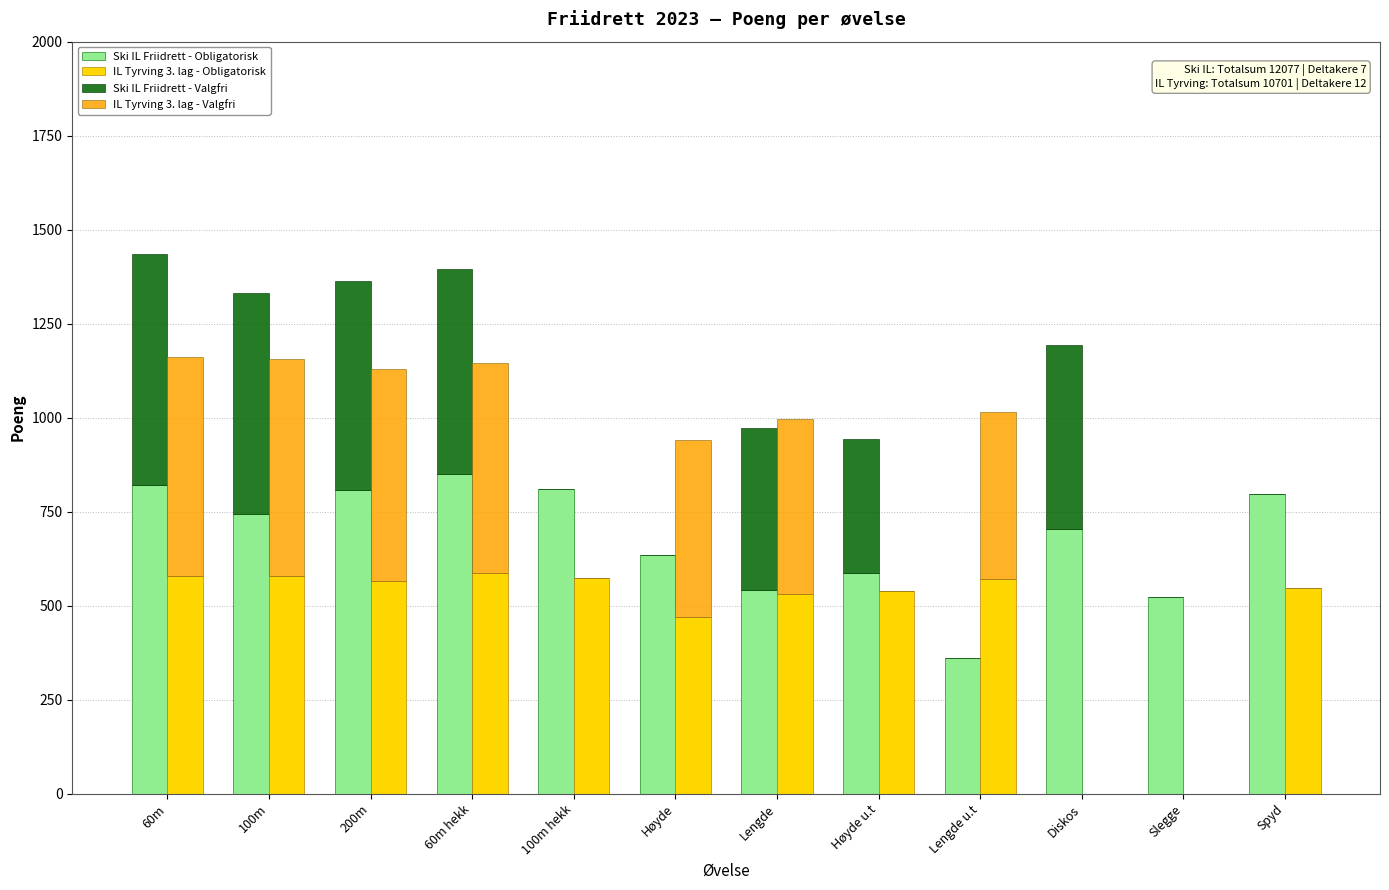

Is it true that Ski IL Friidrett - Obligatorisk equals 414 at 100m?

False